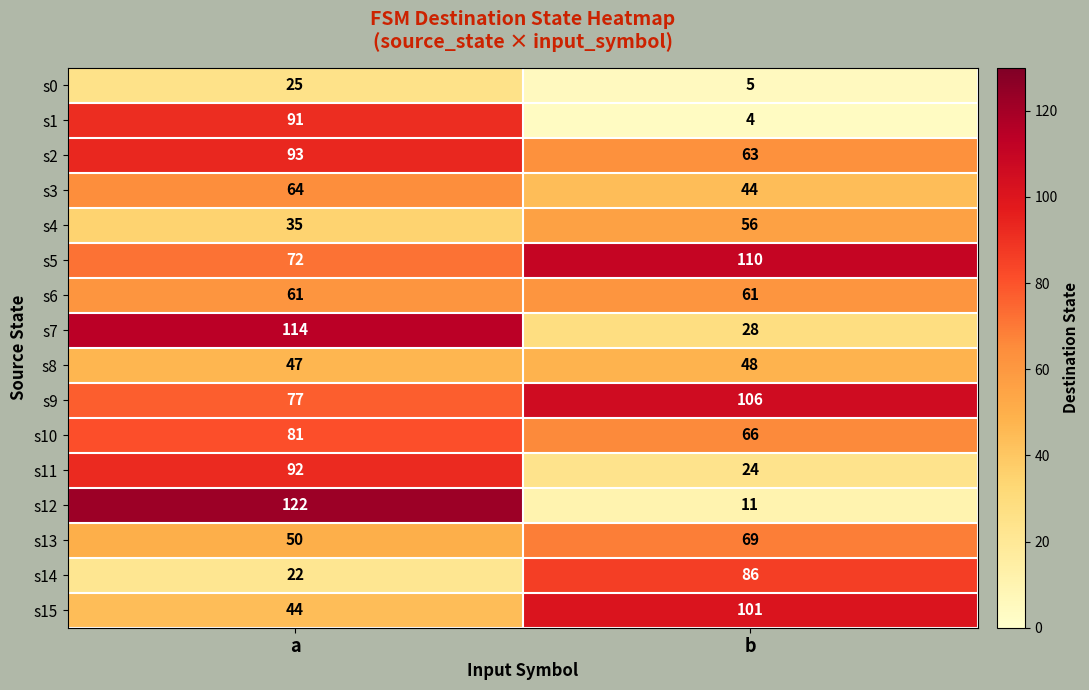

Which series has the largest range (max minus min)?

s12